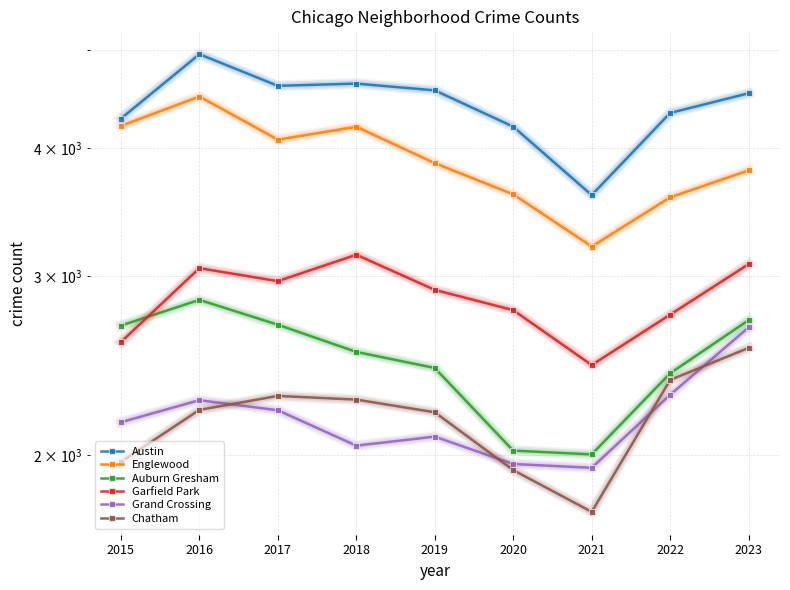

Reading right to left, what are all the values shown in this chart?

Austin: 4531	4334	3600	4202	4561	4631	4608	4949	4279
Englewood: 3807	3582	3205	3606	3869	4201	4080	4498	4209
Auburn Gresham: 2714	2407	2004	2021	2436	2526	2686	2841	2681
Garfield Park: 3080	2748	2452	2776	2906	3146	2964	3052	2583
Grand Crossing: 2670	2293	1944	1961	2086	2044	2214	2265	2155
Chatham: 2549	2371	1760	1934	2204	2268	2287	2216	1970